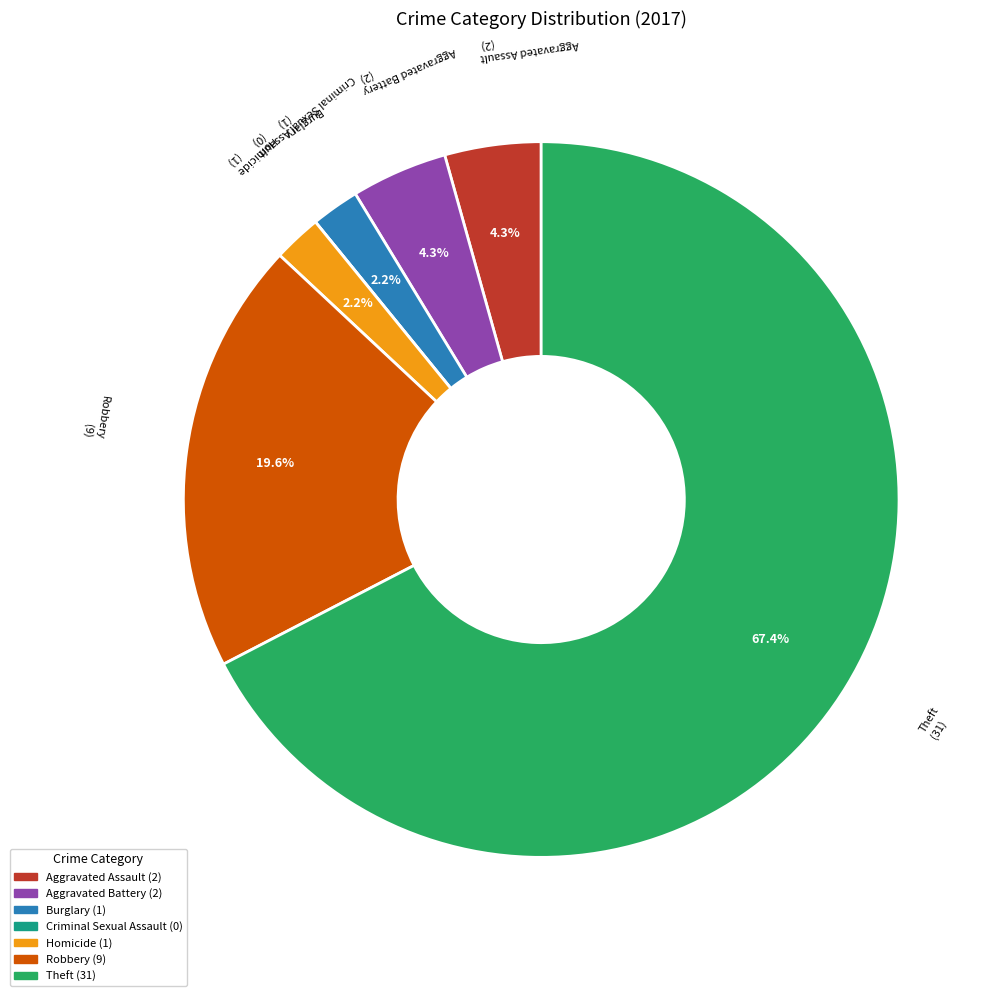

Between Robbery and Theft, which is larger?

Theft